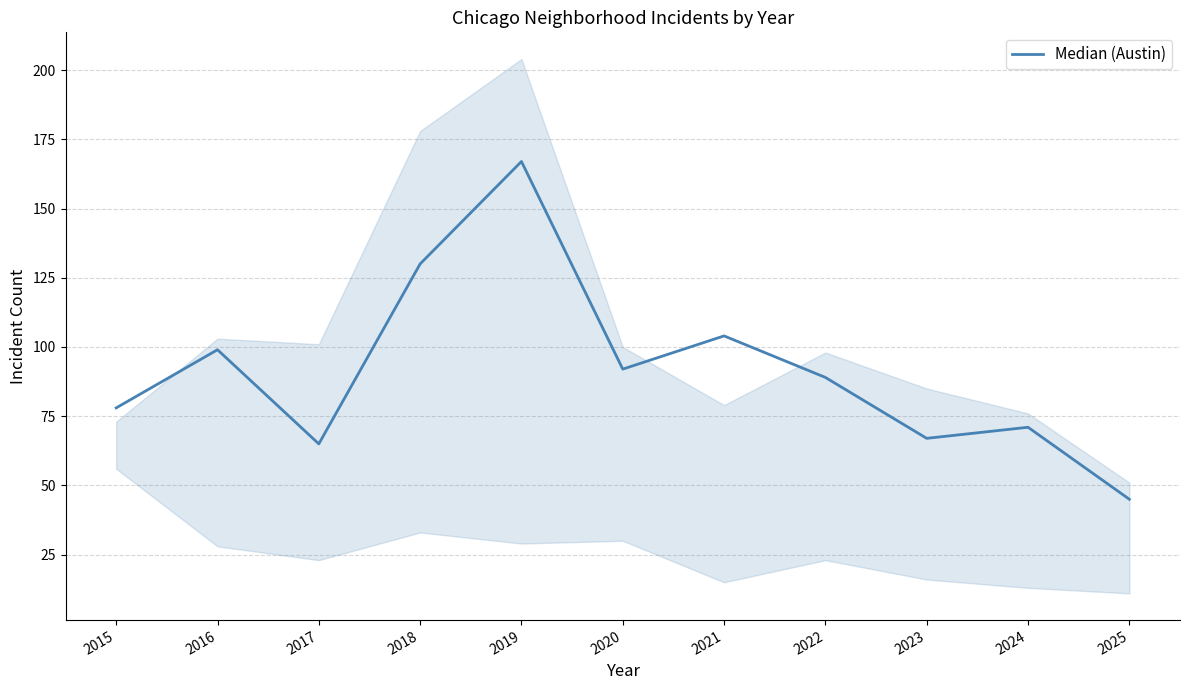

What value does the data have at 2015, to the nearest 5?

80